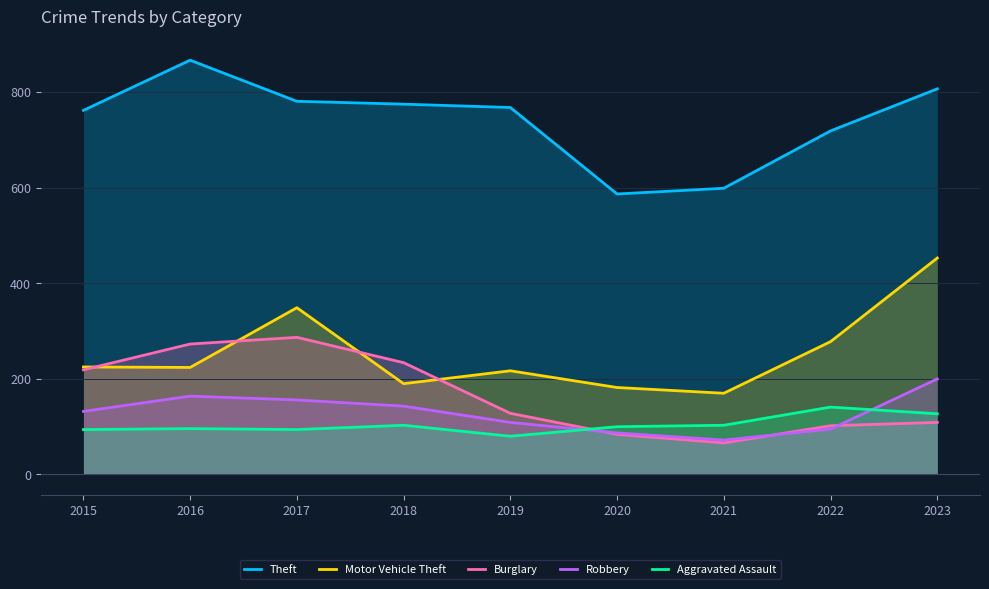

What is the maximum value for Motor Vehicle Theft?

453